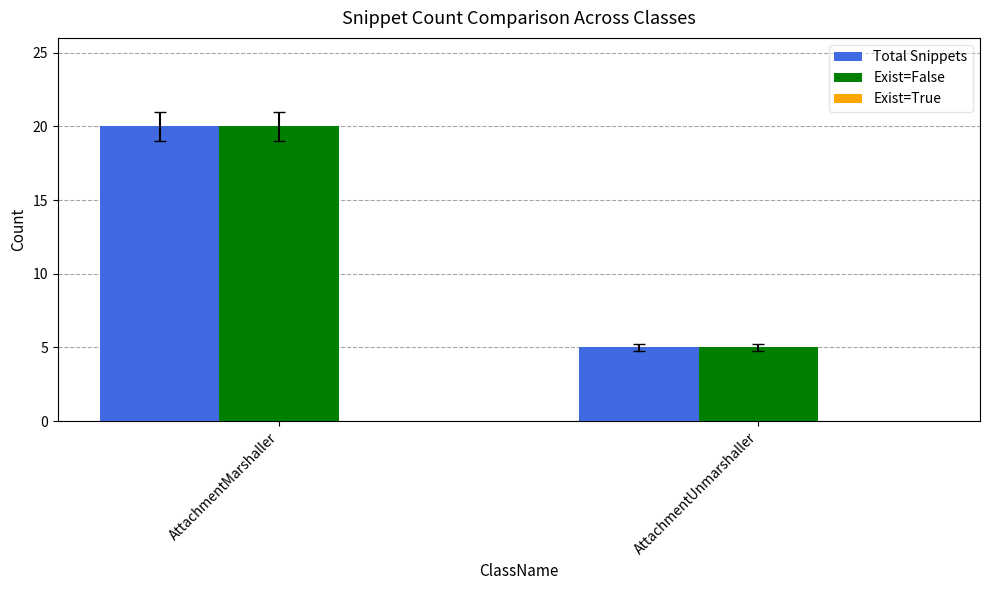

List the labels in order of Exist=False value, smallest first.

AttachmentUnmarshaller, AttachmentMarshaller